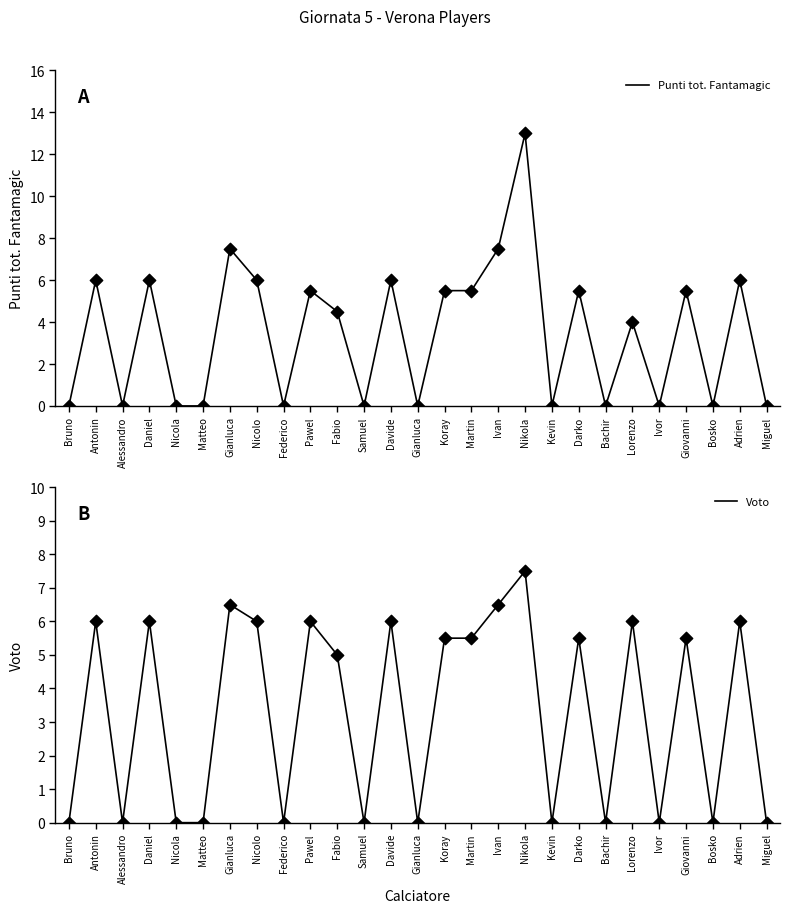

What are all the series names shown in the legend?

Punti tot. Fantamagic, Voto